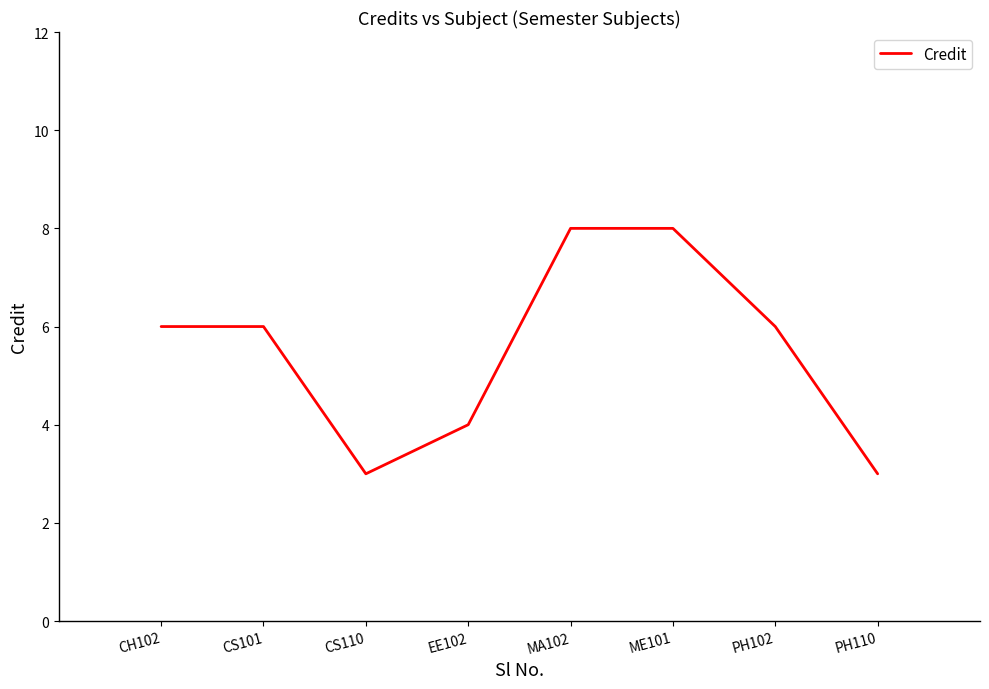

The value at EE102 is 4. True or false?

True